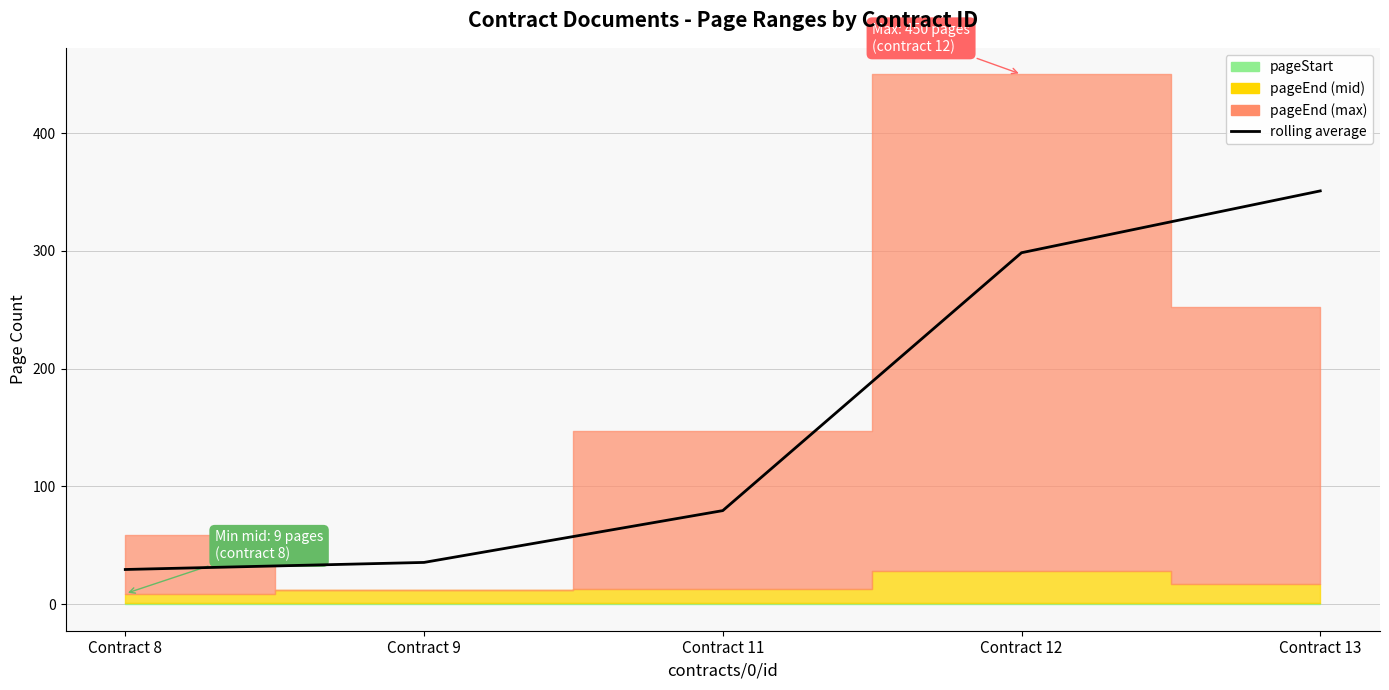

What is the value of the 1st point from the left?

29.5